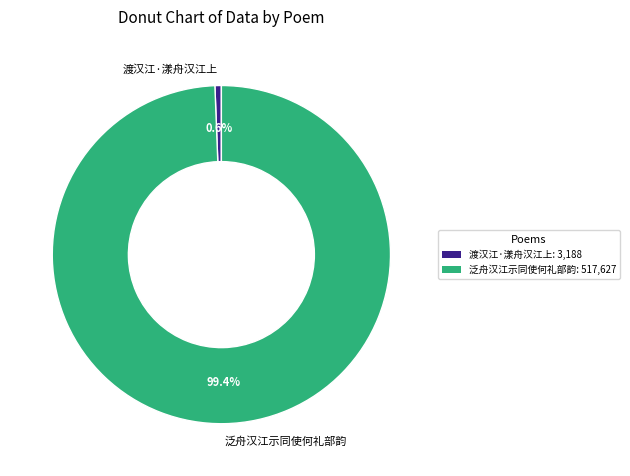

Between 渡汉江·漾舟汉江上 and 泛舟汉江示同使何礼部韵, which is larger?

泛舟汉江示同使何礼部韵